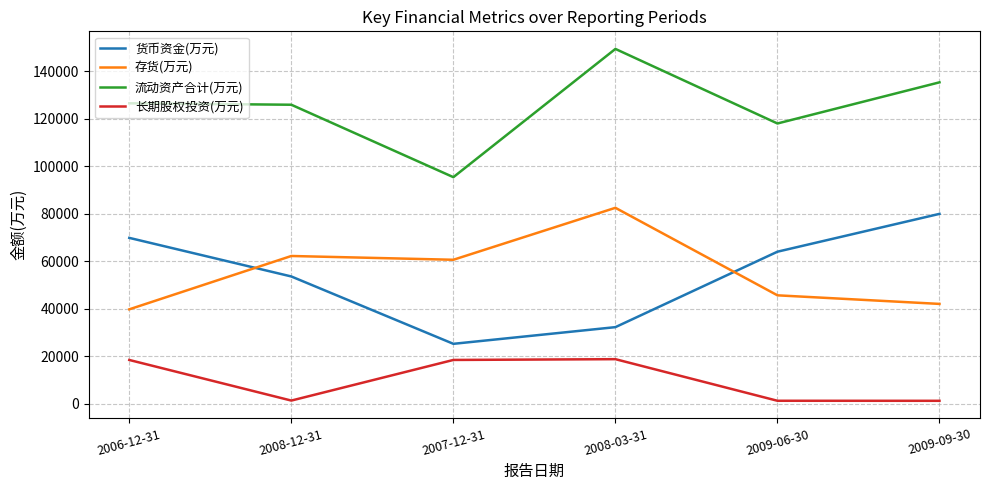

How many lines are shown in the chart?

4